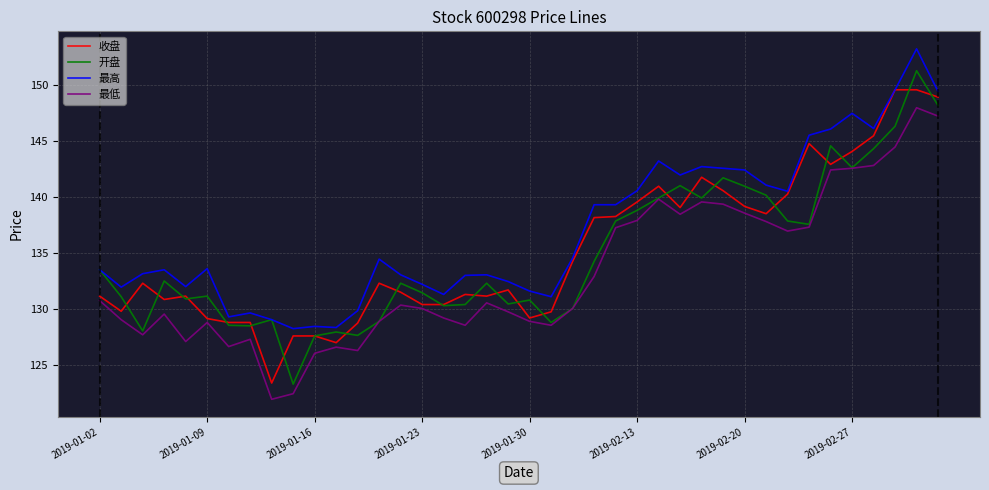

What are all the series names shown in the legend?

收盘, 开盘, 最高, 最低